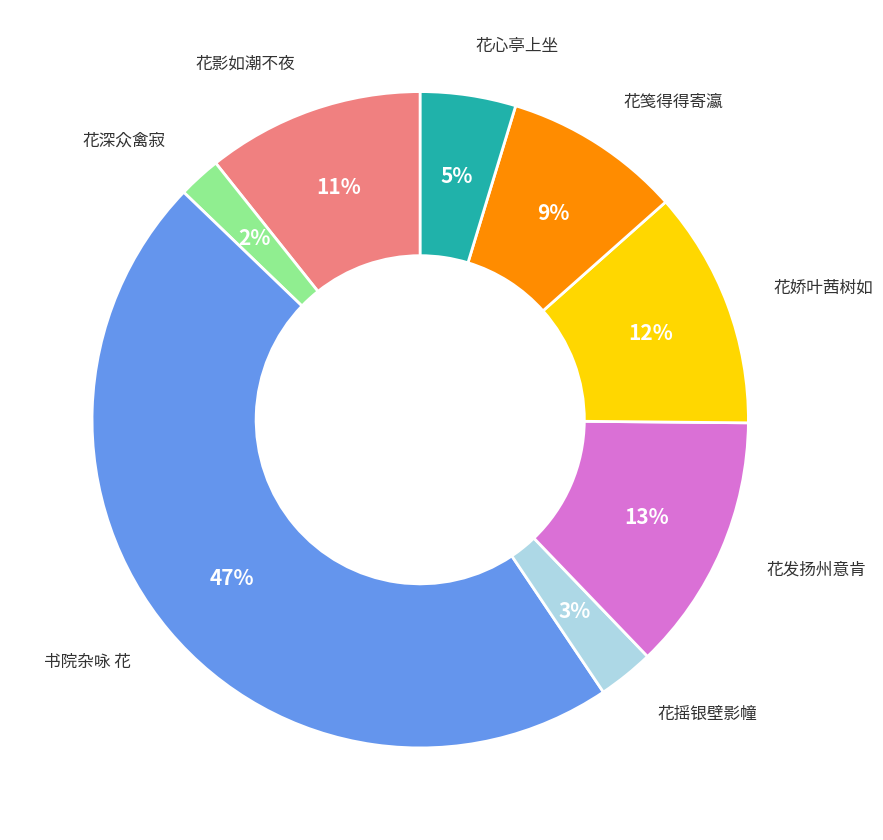

To the nearest percent, what is the average slice percentage?

12%